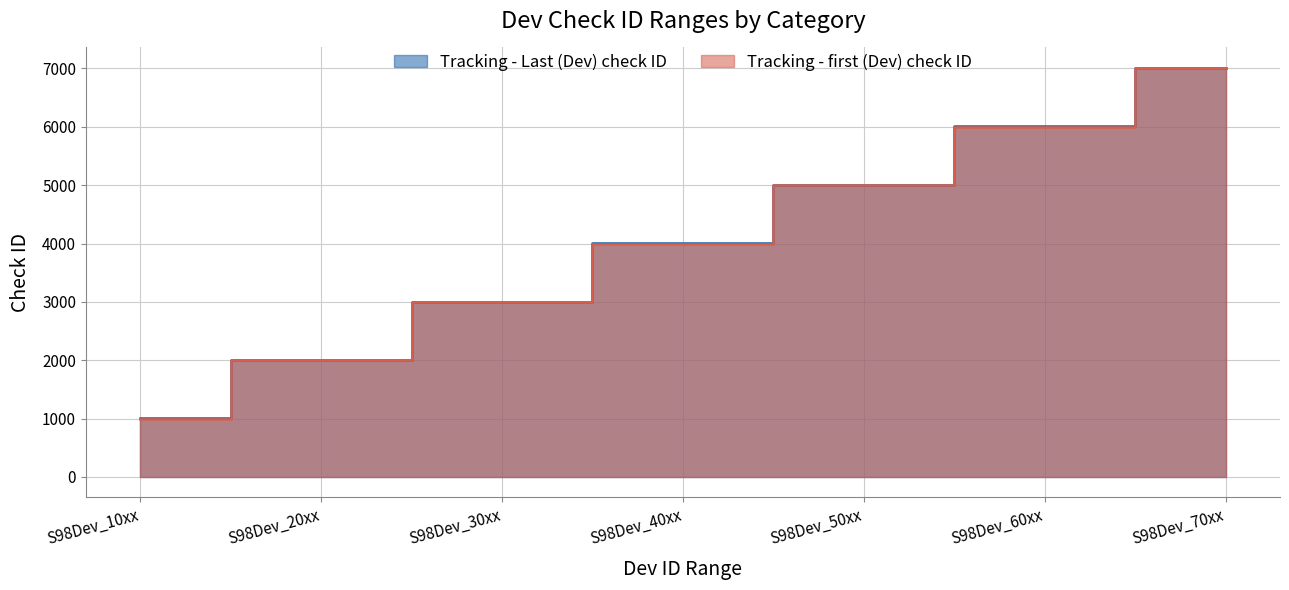

True or false: Tracking - first (Dev) check ID and Tracking - Last (Dev) check ID intersect in this chart.

False